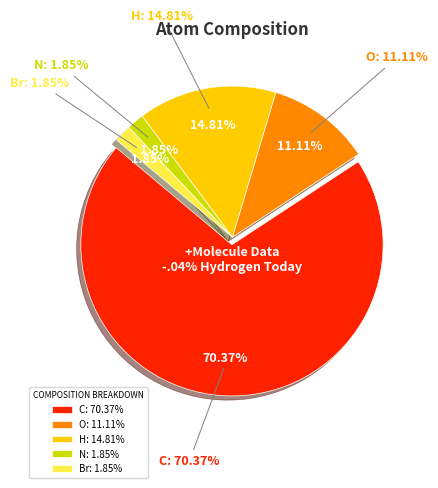

To the nearest percent, what portion does N represent?

2%